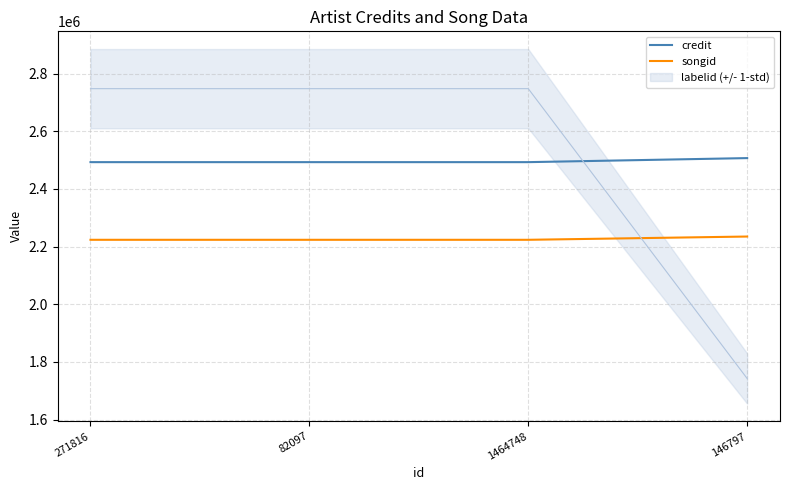

The credit series shows 2492916 at 271816. True or false?

True